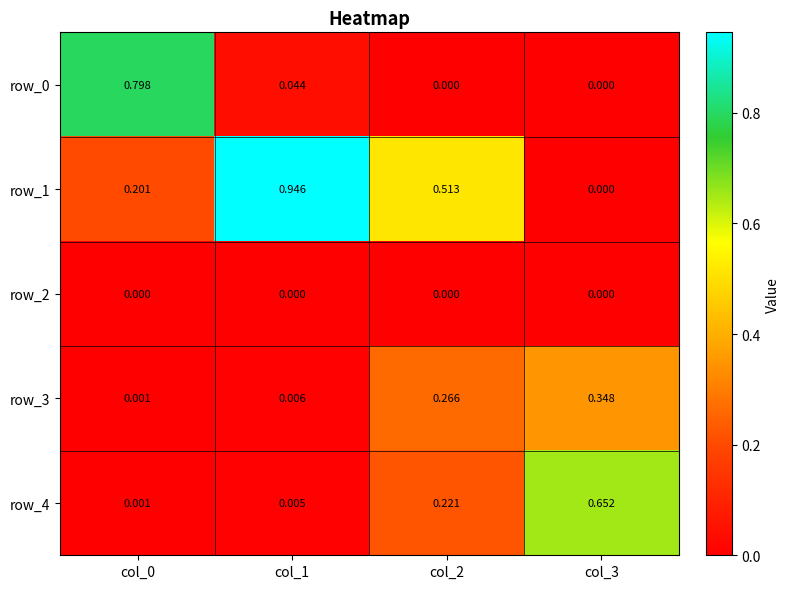

Which series has the widest spread of values?

row_1